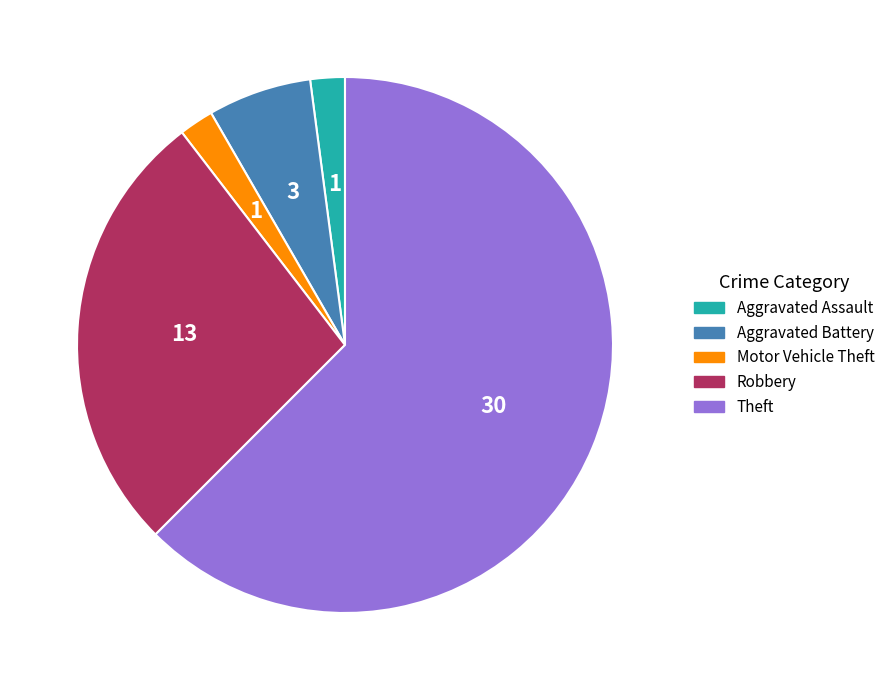

True or false: Aggravated Battery accounts for 14% of the total.

False